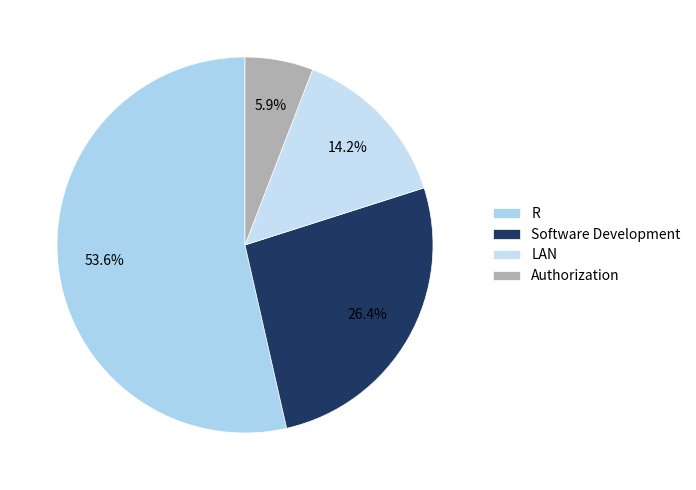

What is the ratio of the value at LAN to the value at Software Development?

0.5